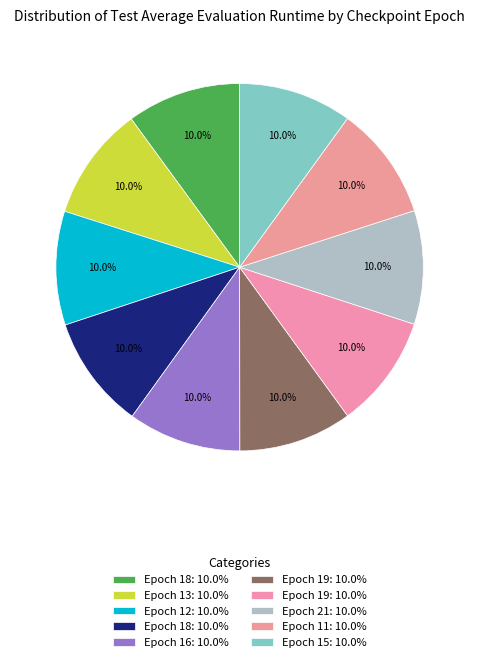

How many segments does this pie chart have?

10